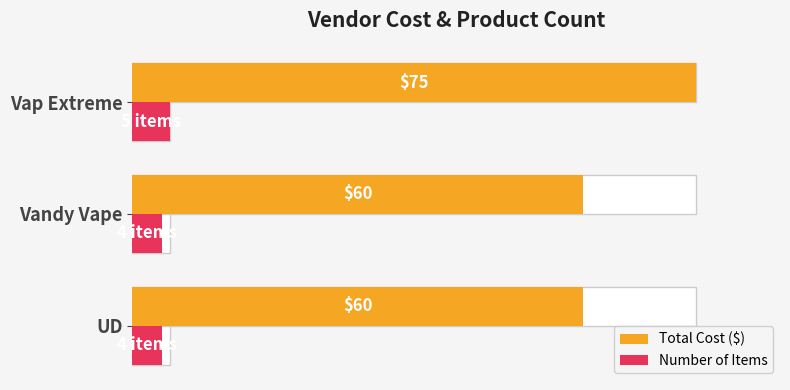

What is the minimum value for Total Cost ($)?

60